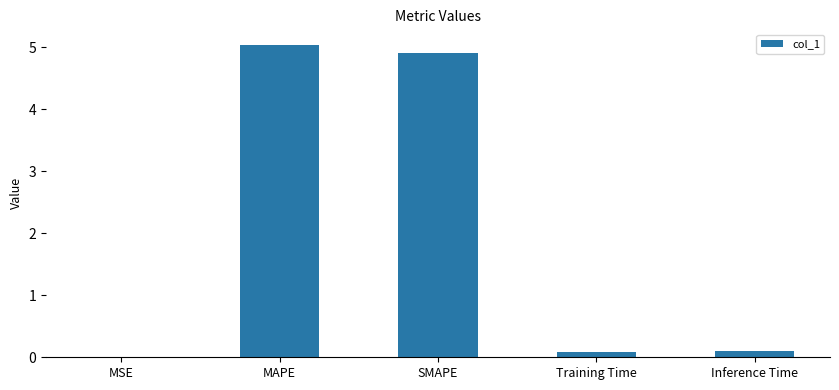

Between MAPE and SMAPE, which is larger?

MAPE